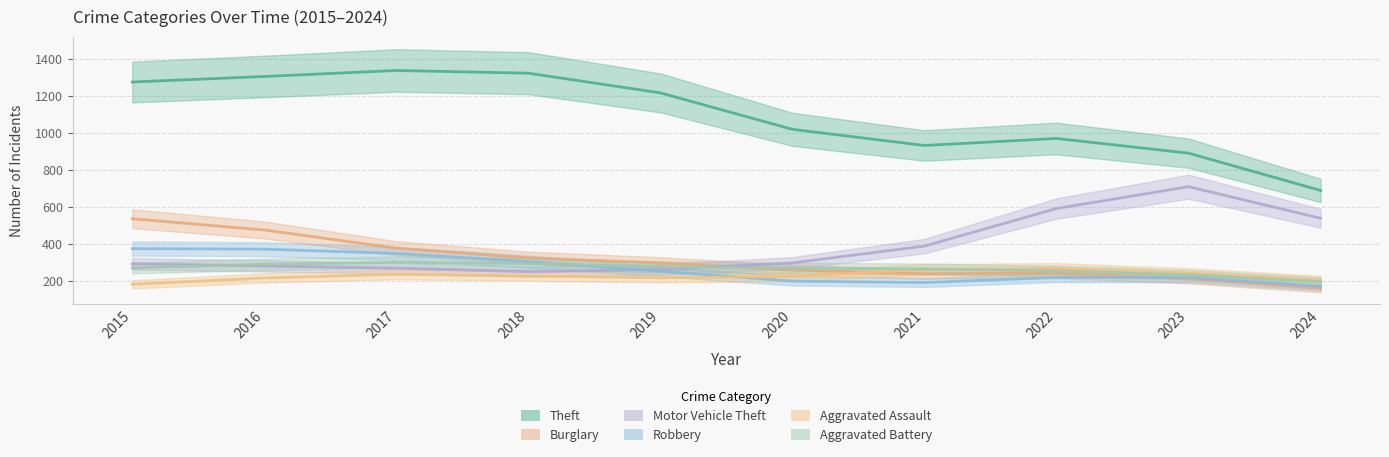

What is the average value of the Burglary series?

312